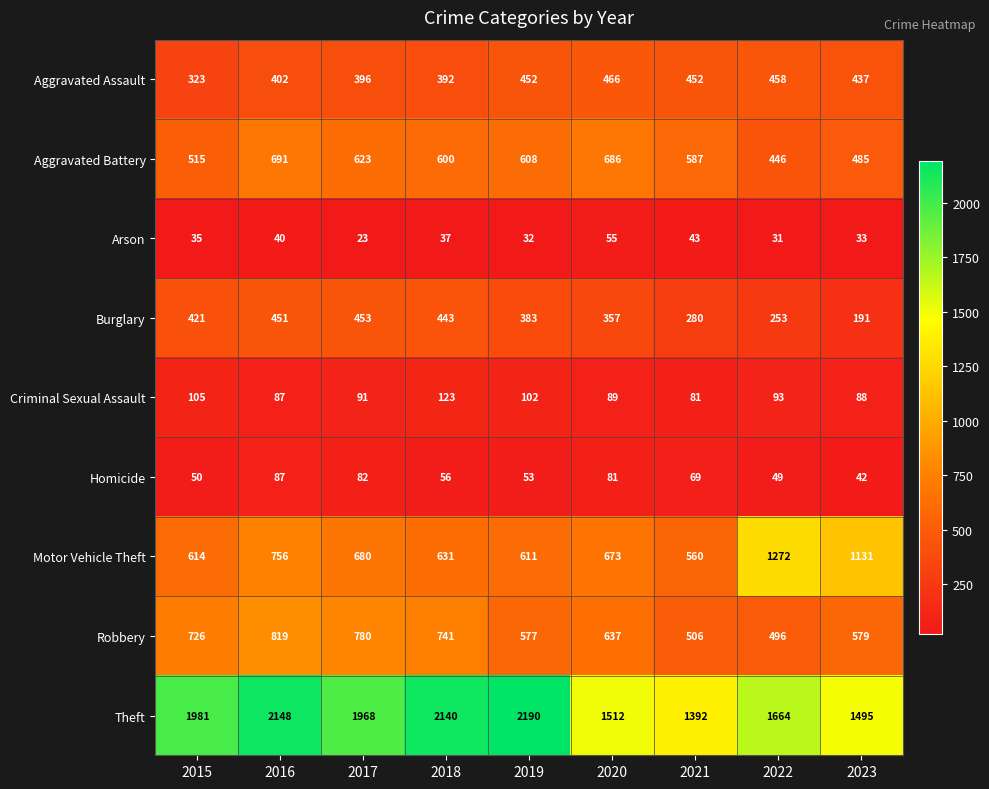

Between 2017 and 2021, which series saw the biggest shift?

Theft